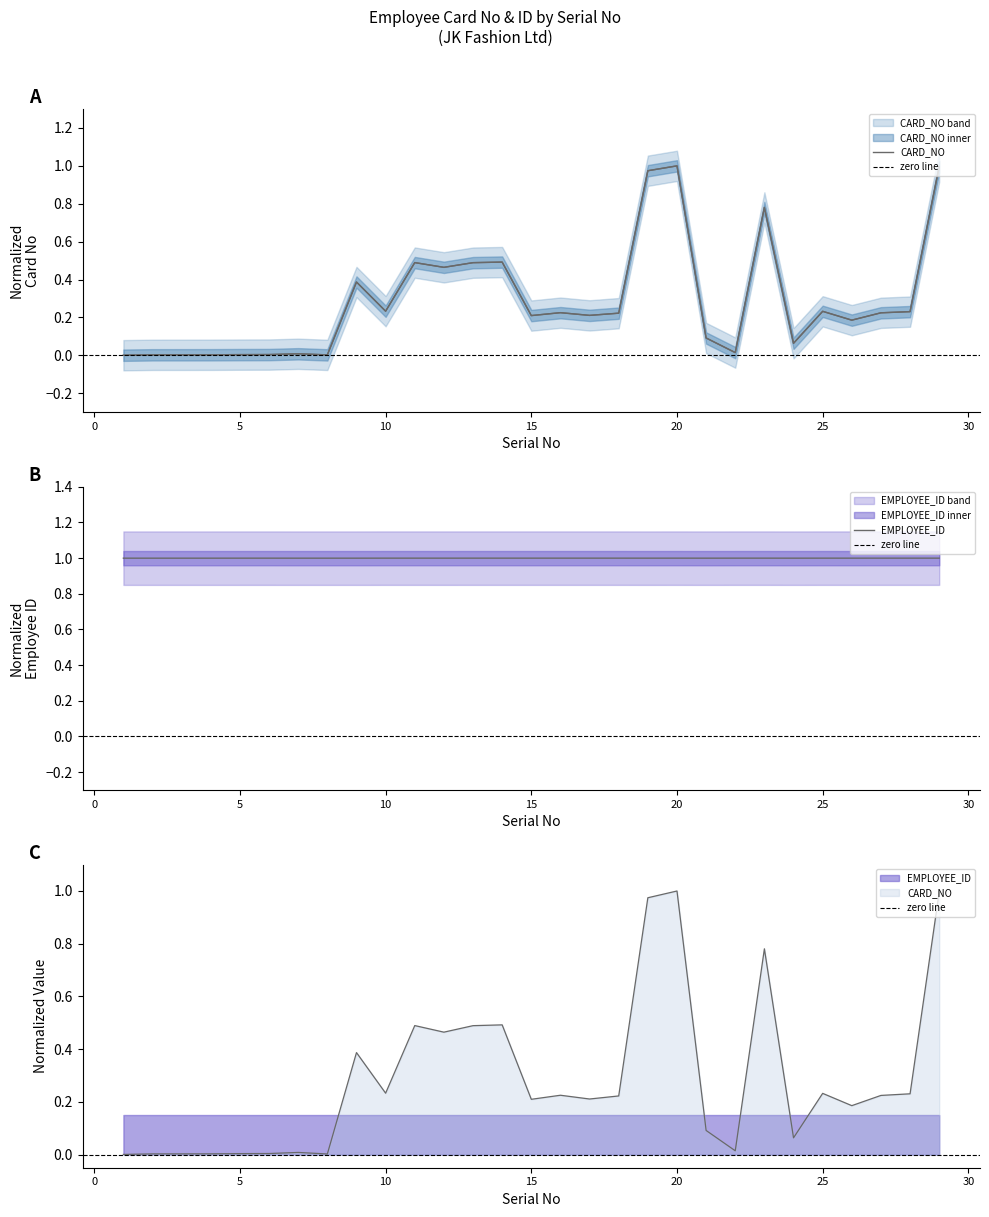

Is it true that CARD_NO equals 0.0 at 6?

False